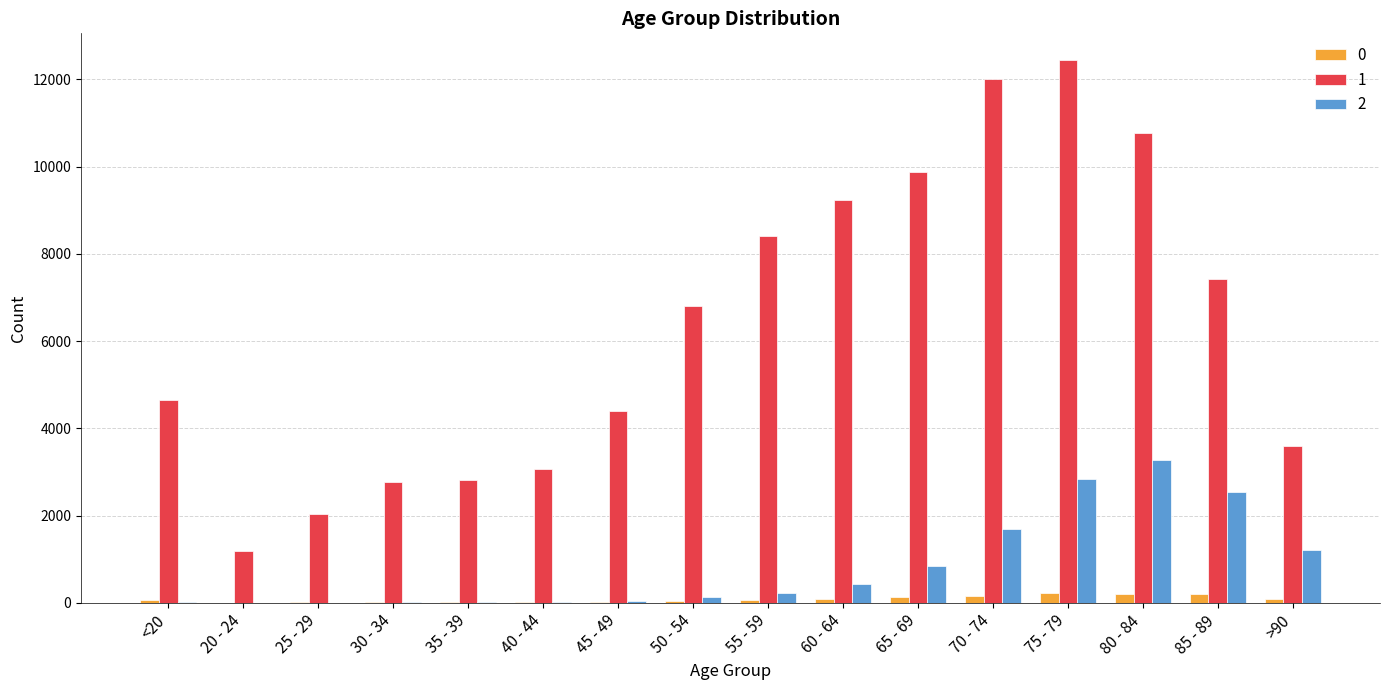

Which label corresponds to the largest value in the chart?

75 - 79